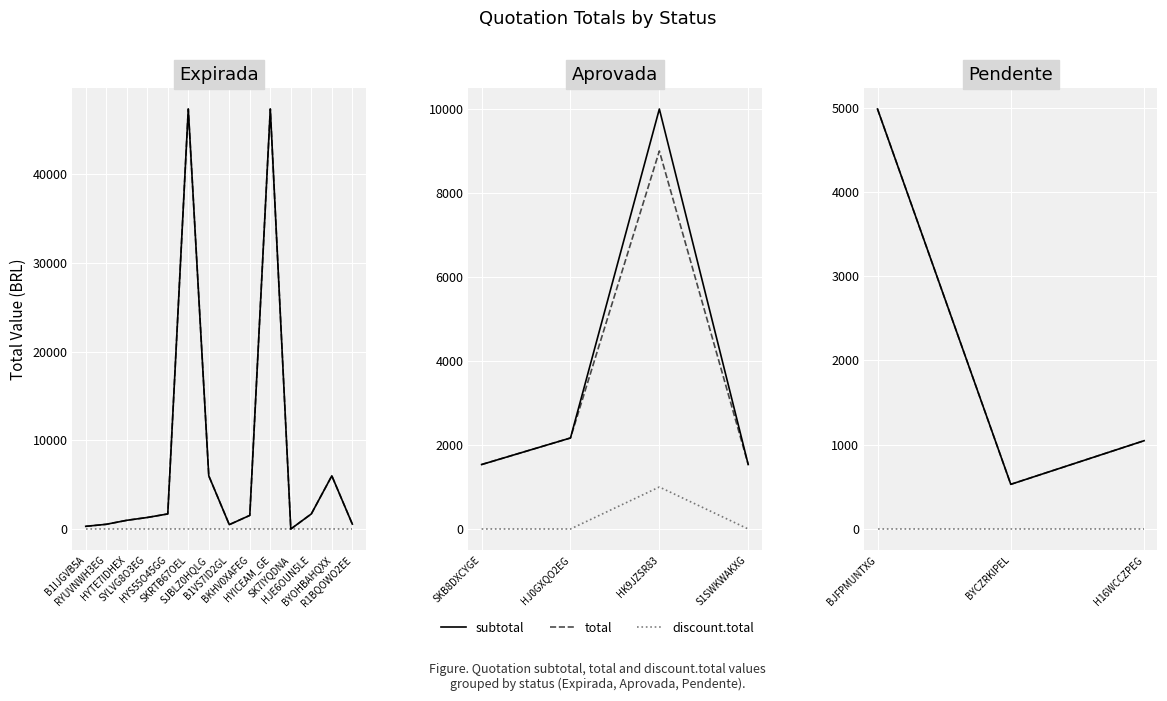

Which series has the largest range (max minus min)?

subtotal